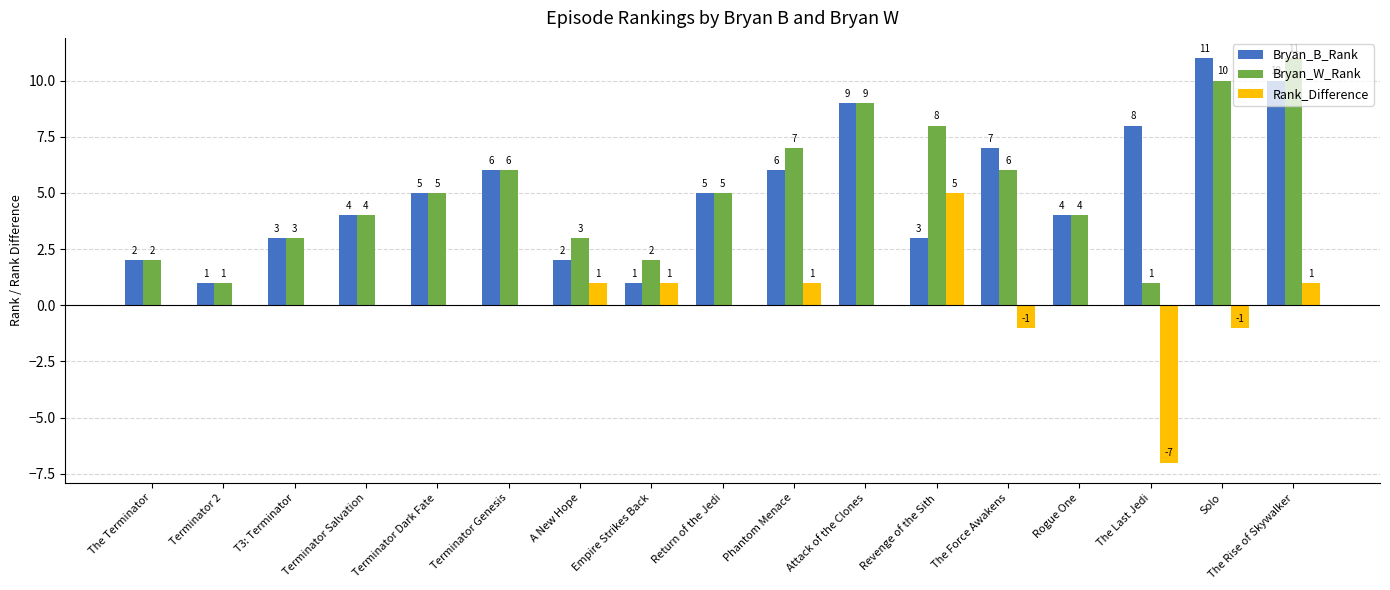

At which category is the sum across all series the highest?

The Rise of Skywalker